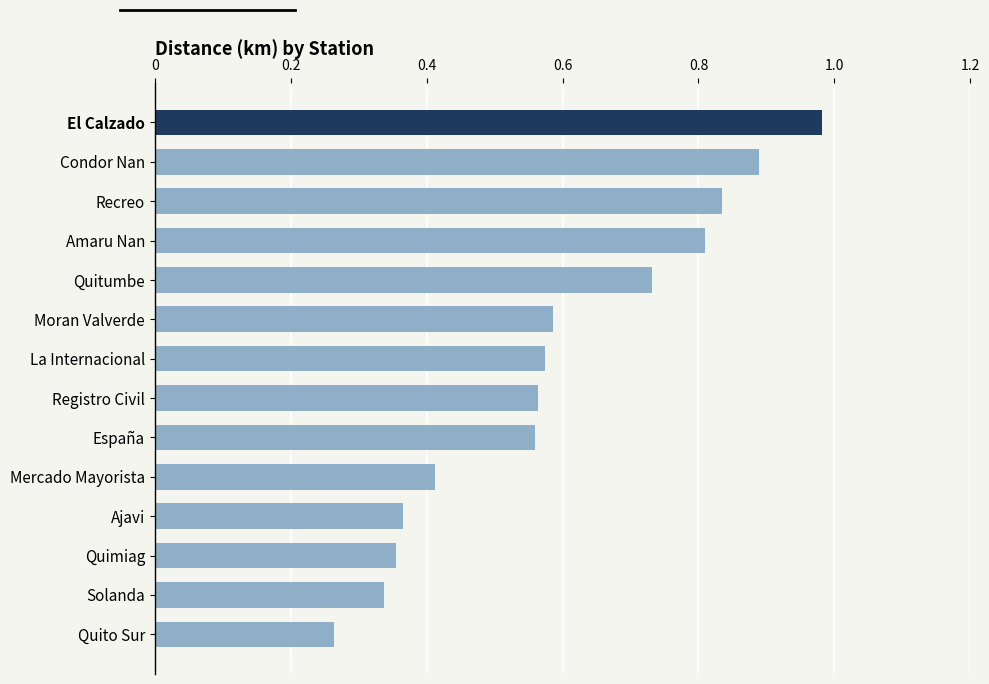

The chart shows a value of 0.2 at Ajavi. True or false?

False